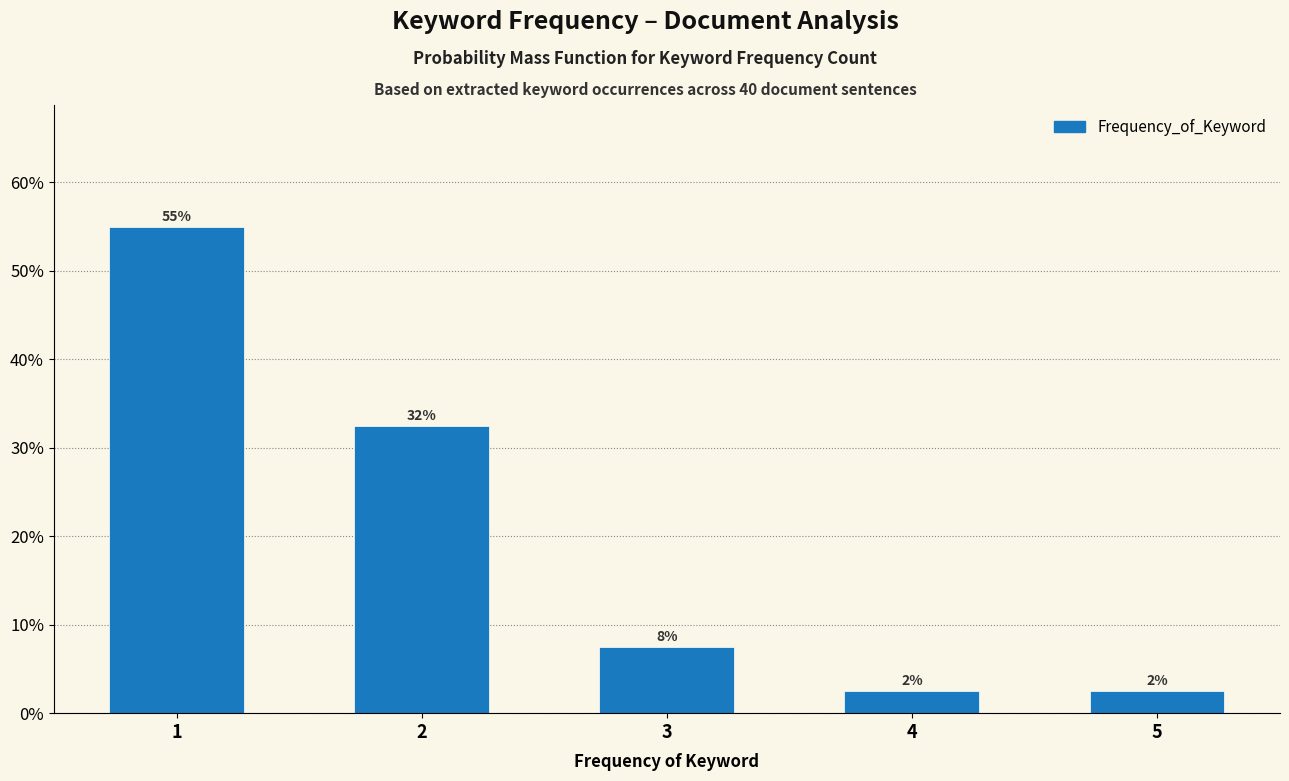

Are the bars horizontal?

No